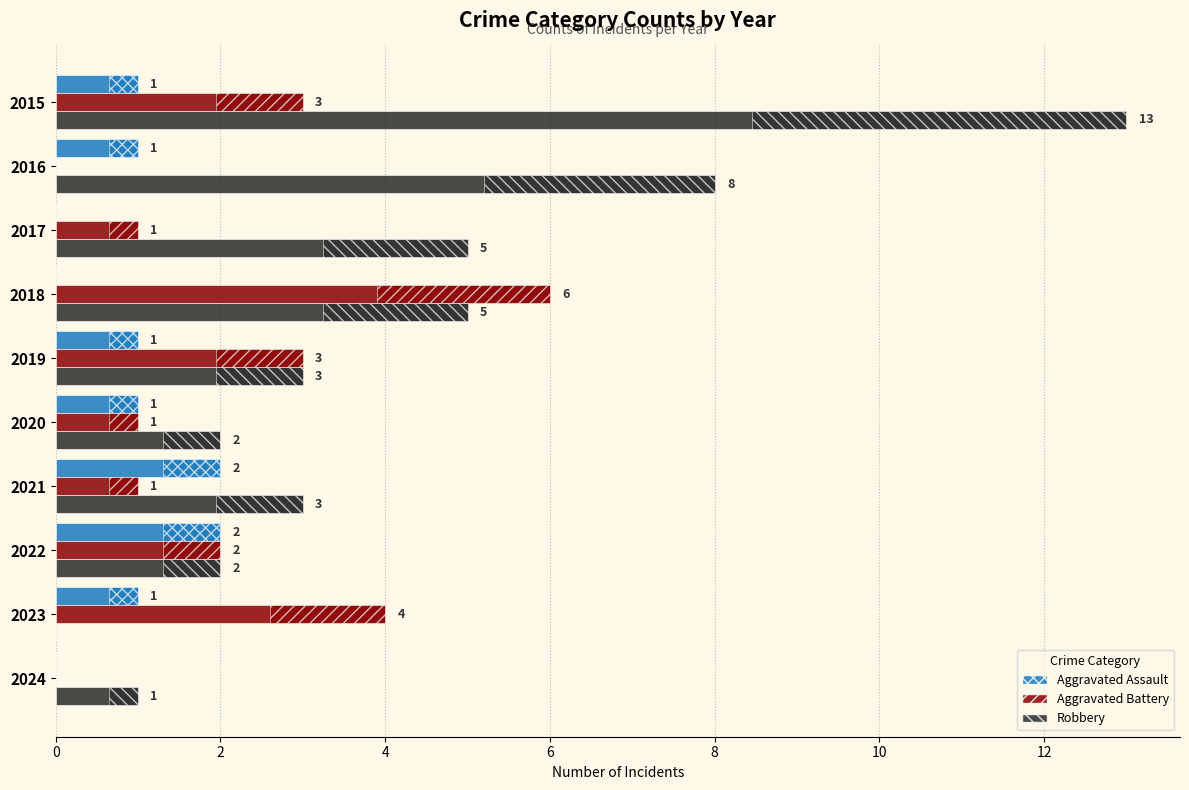

What is the sum of all Robbery values?

42